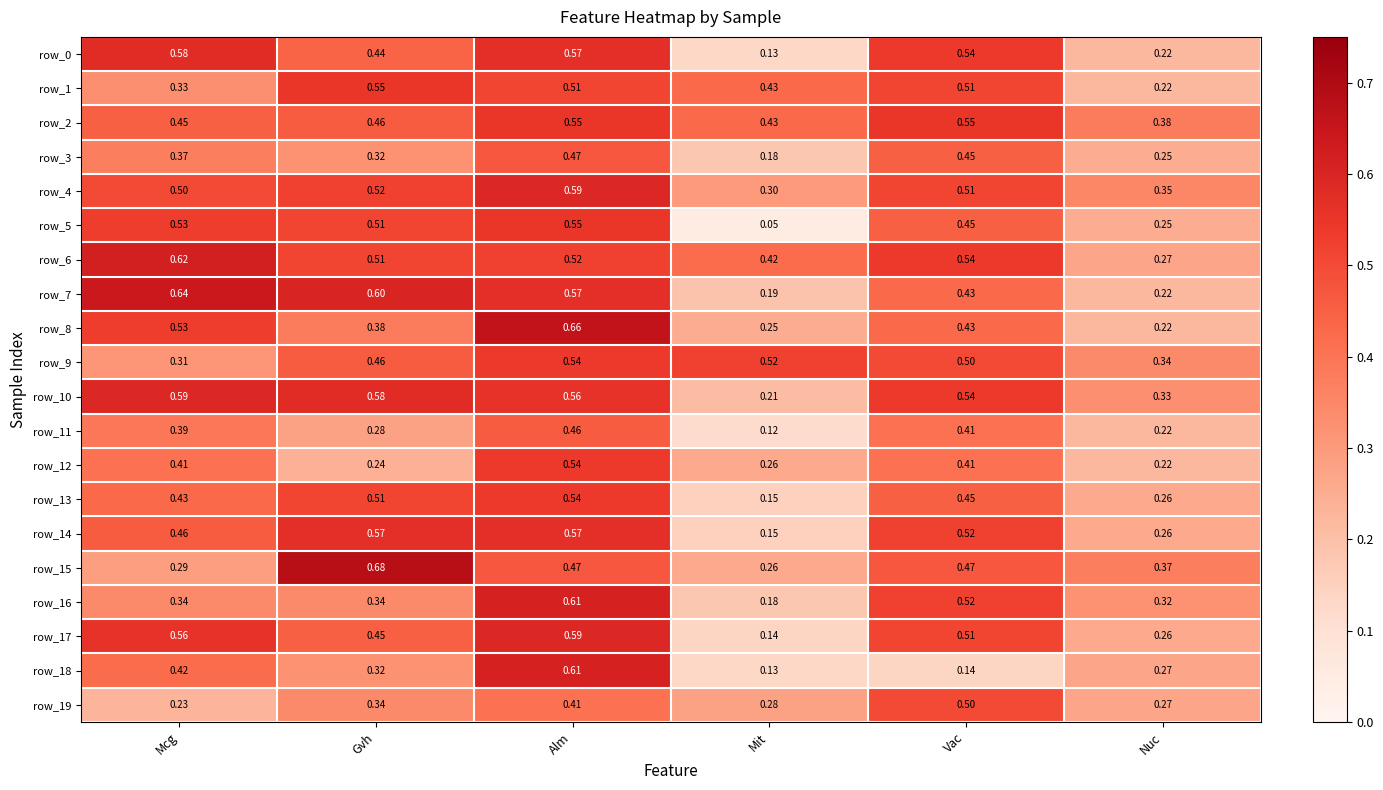

At which category does the chart reach its minimum across all series?

Mit